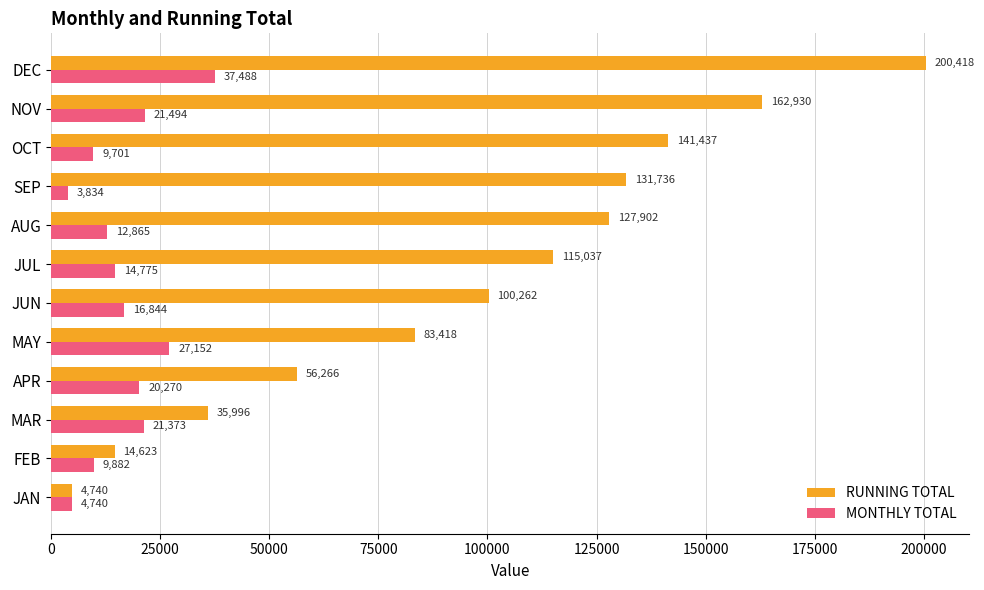

List the labels in order of RUNNING TOTAL value, smallest first.

JAN, FEB, MAR, APR, MAY, JUN, JUL, AUG, SEP, OCT, NOV, DEC